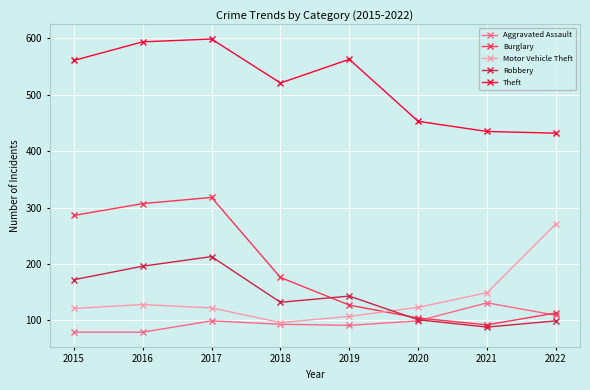

What is the value of the Theft point at the 5th from the left?

563